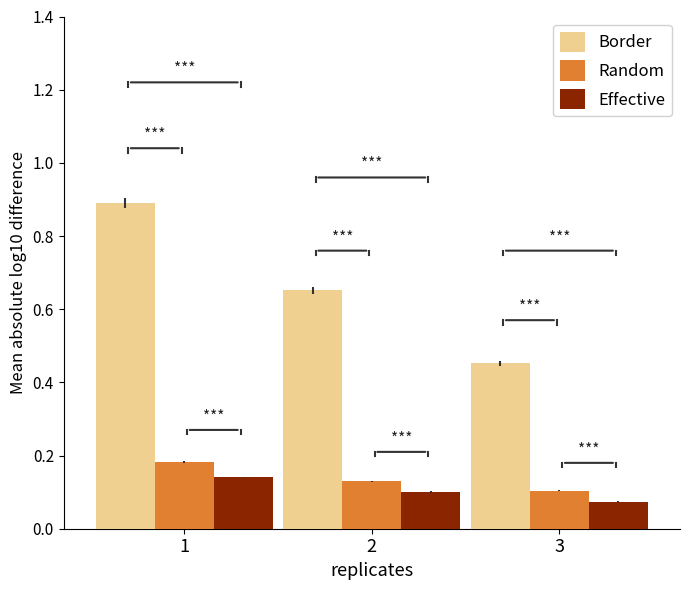

At which label does Effective reach its peak?

1